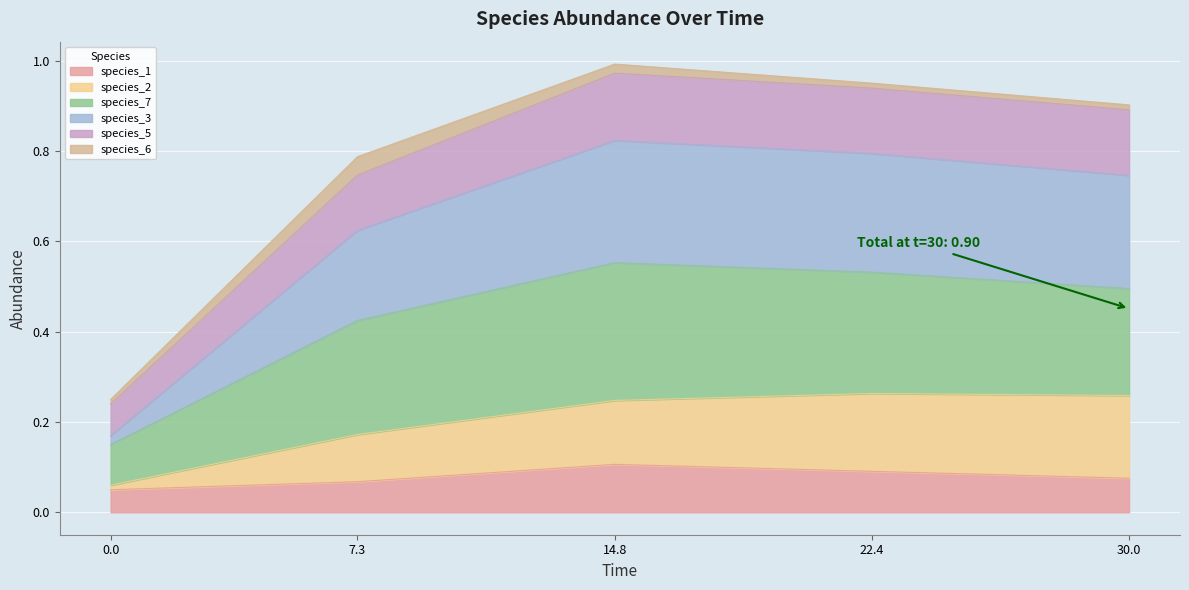

How many species_5 values are between 0 and 1?

5